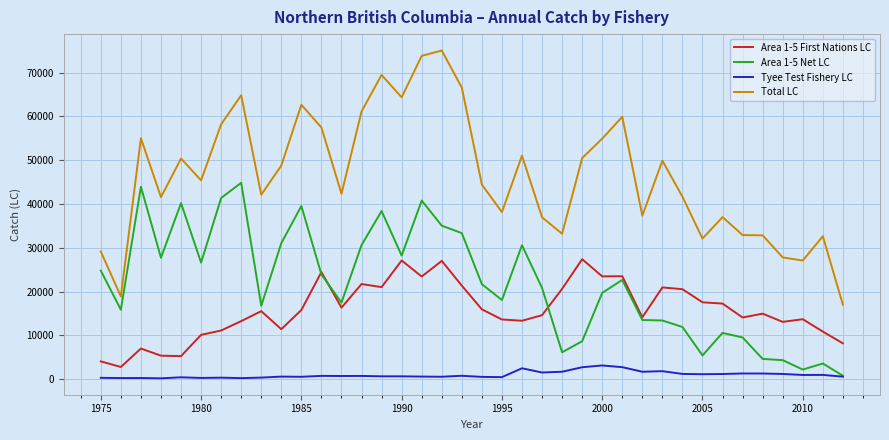

True or false: Total LC and Area 1-5 Net LC intersect in this chart.

False